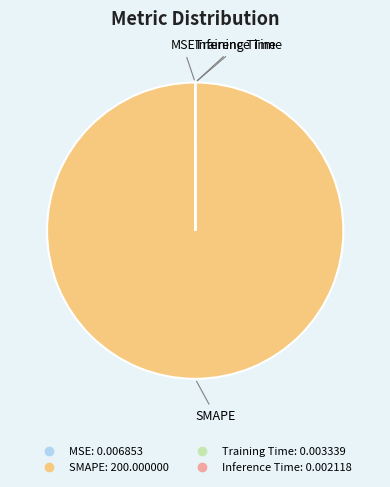

What is the largest slice in the pie chart?

SMAPE